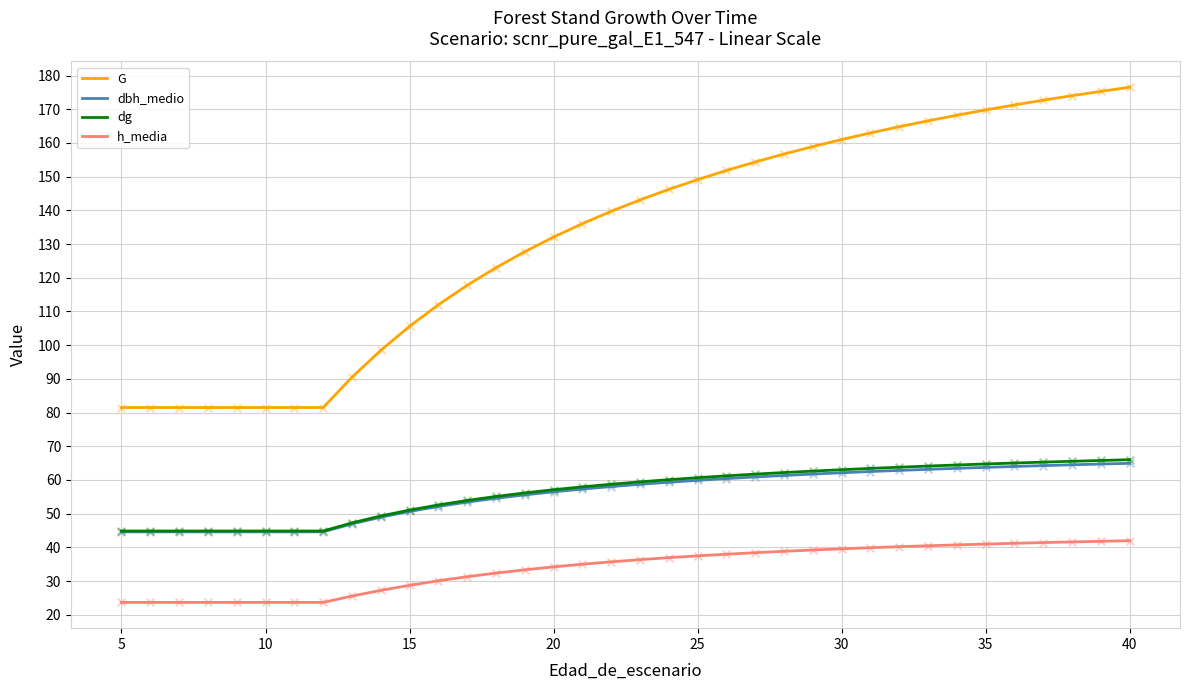

At how many categories does at least one series exceed 148?

16